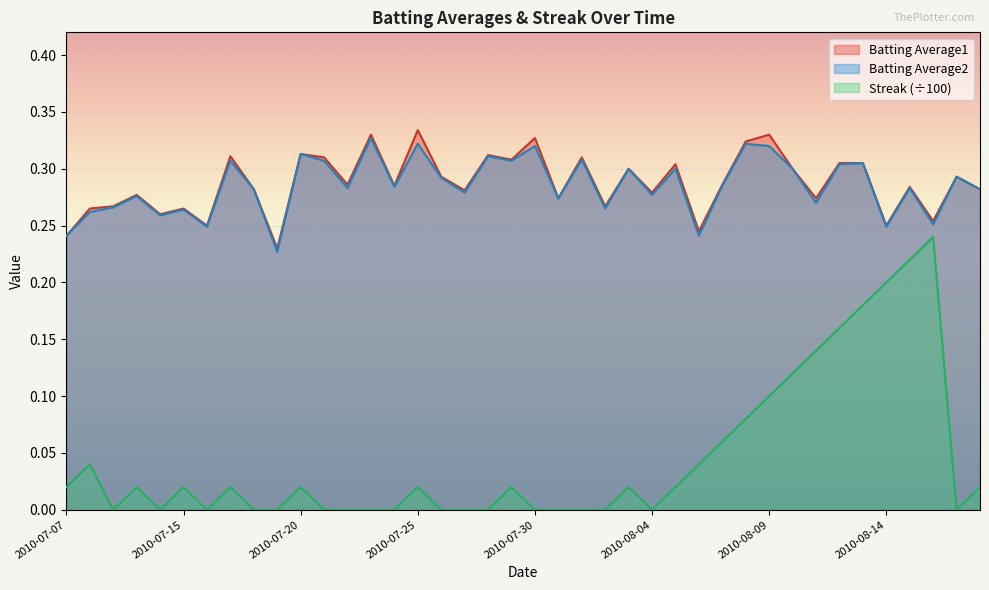

The value of Batting Average1 at 2010-07-20 is 0.1. True or false?

False